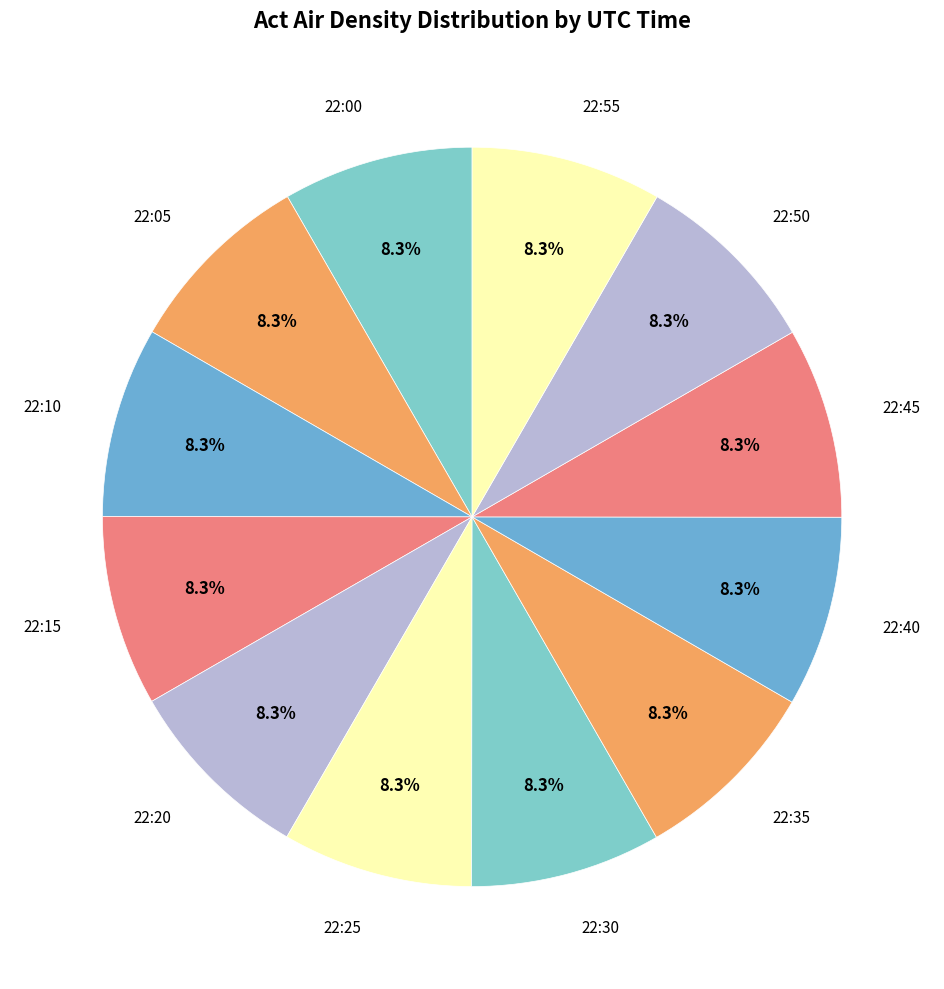

Does any single category account for the majority?

No